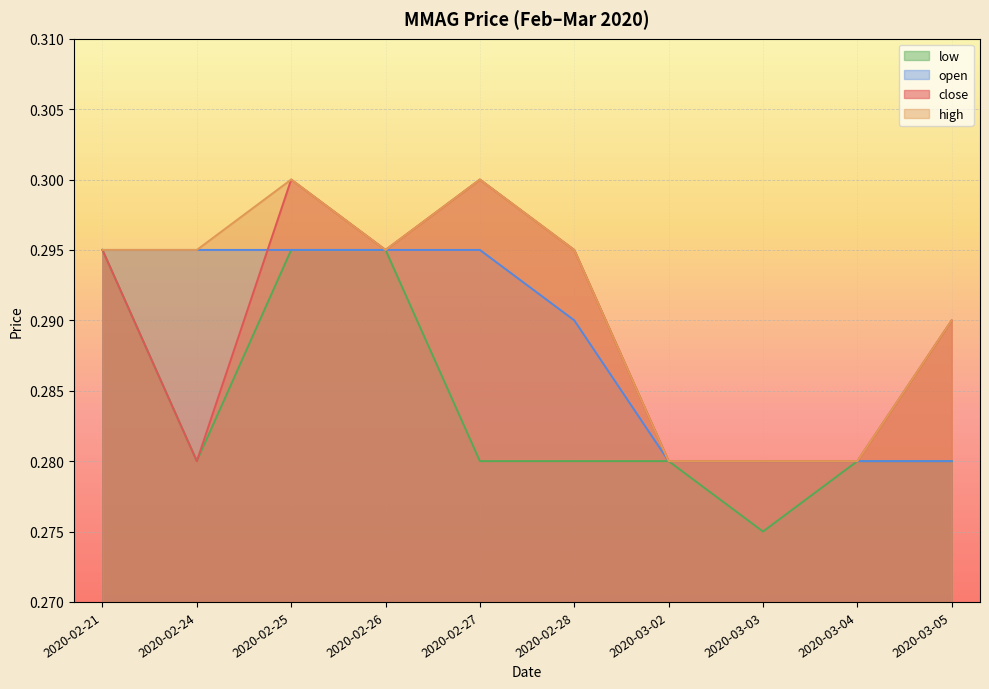

True or false: high and open cross at least once.

False